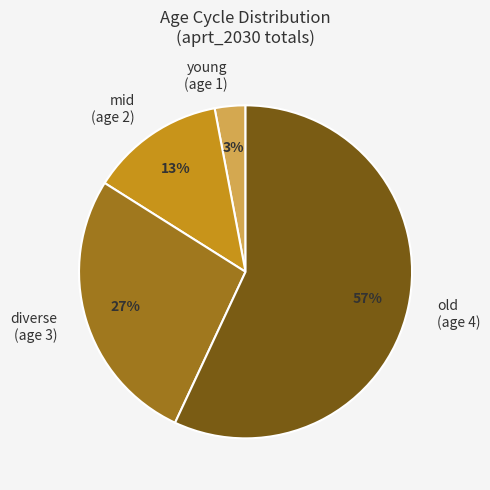

To the nearest percent, what percentage of the pie is mid (age 2)?

13%